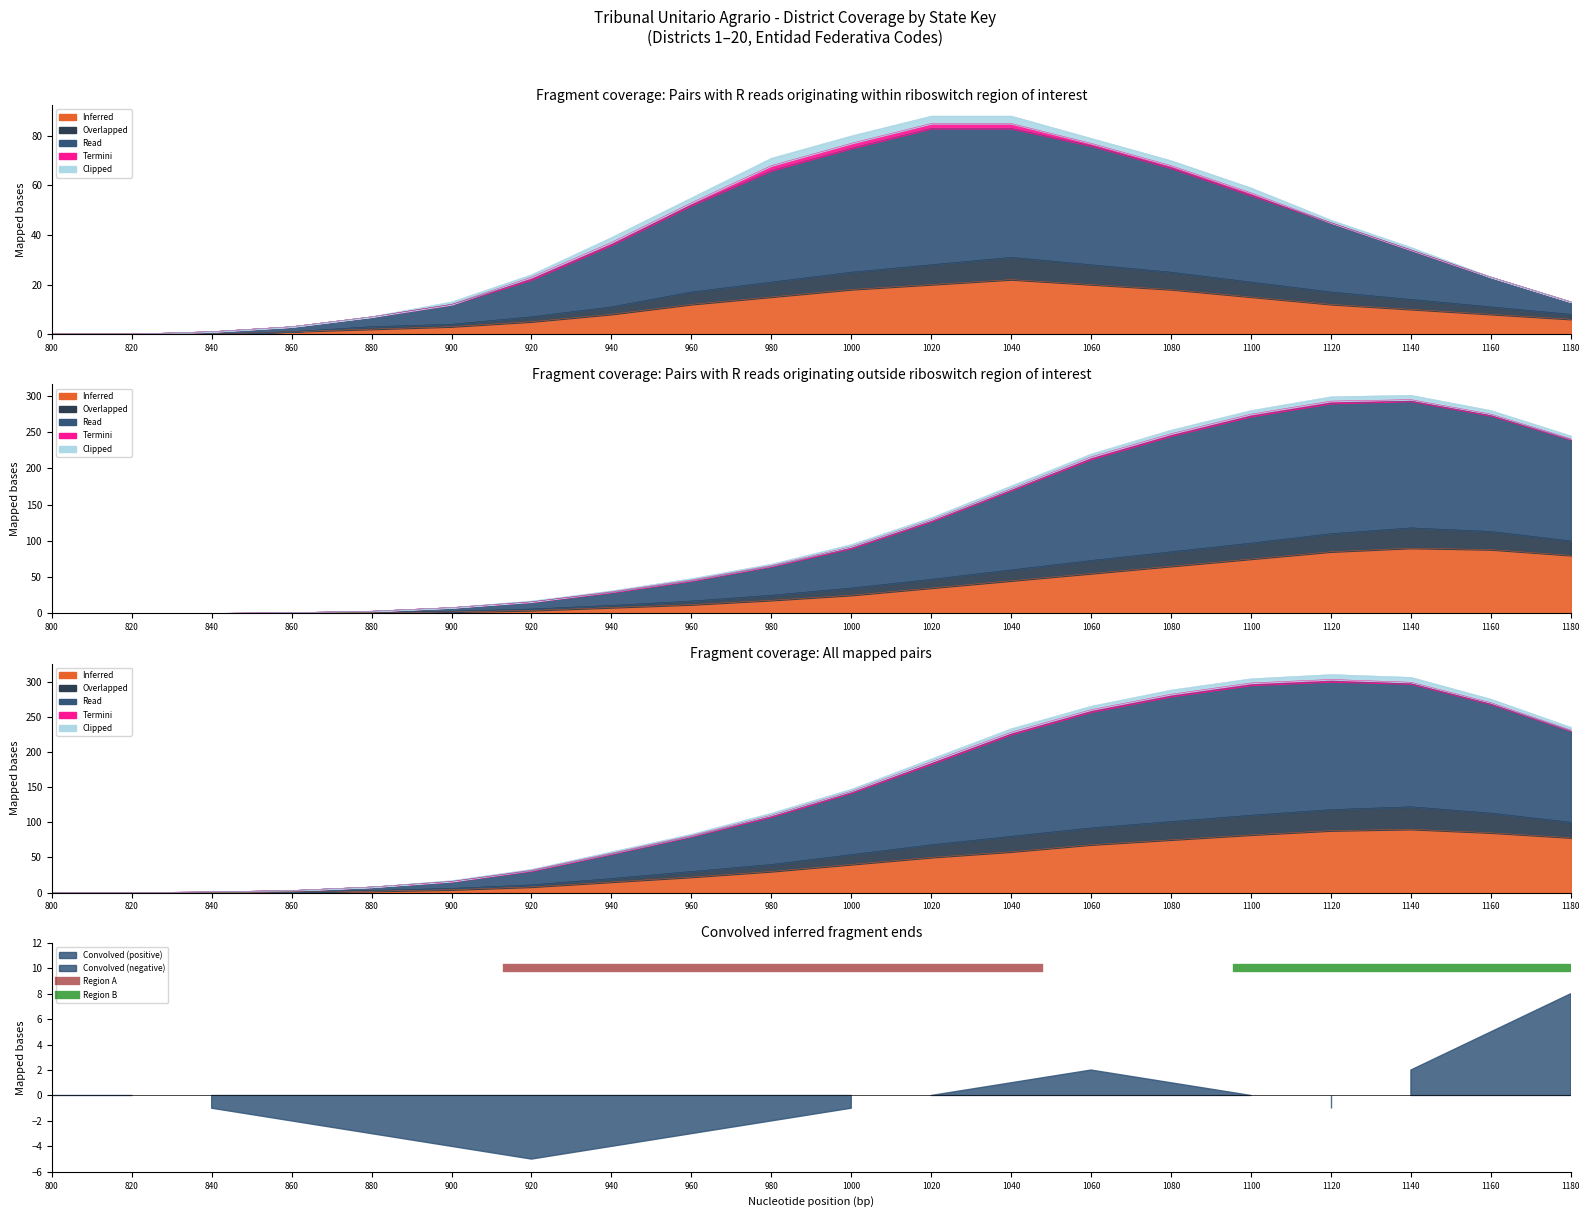

What is the difference between the Inferred values at 1180 and 1140?

4